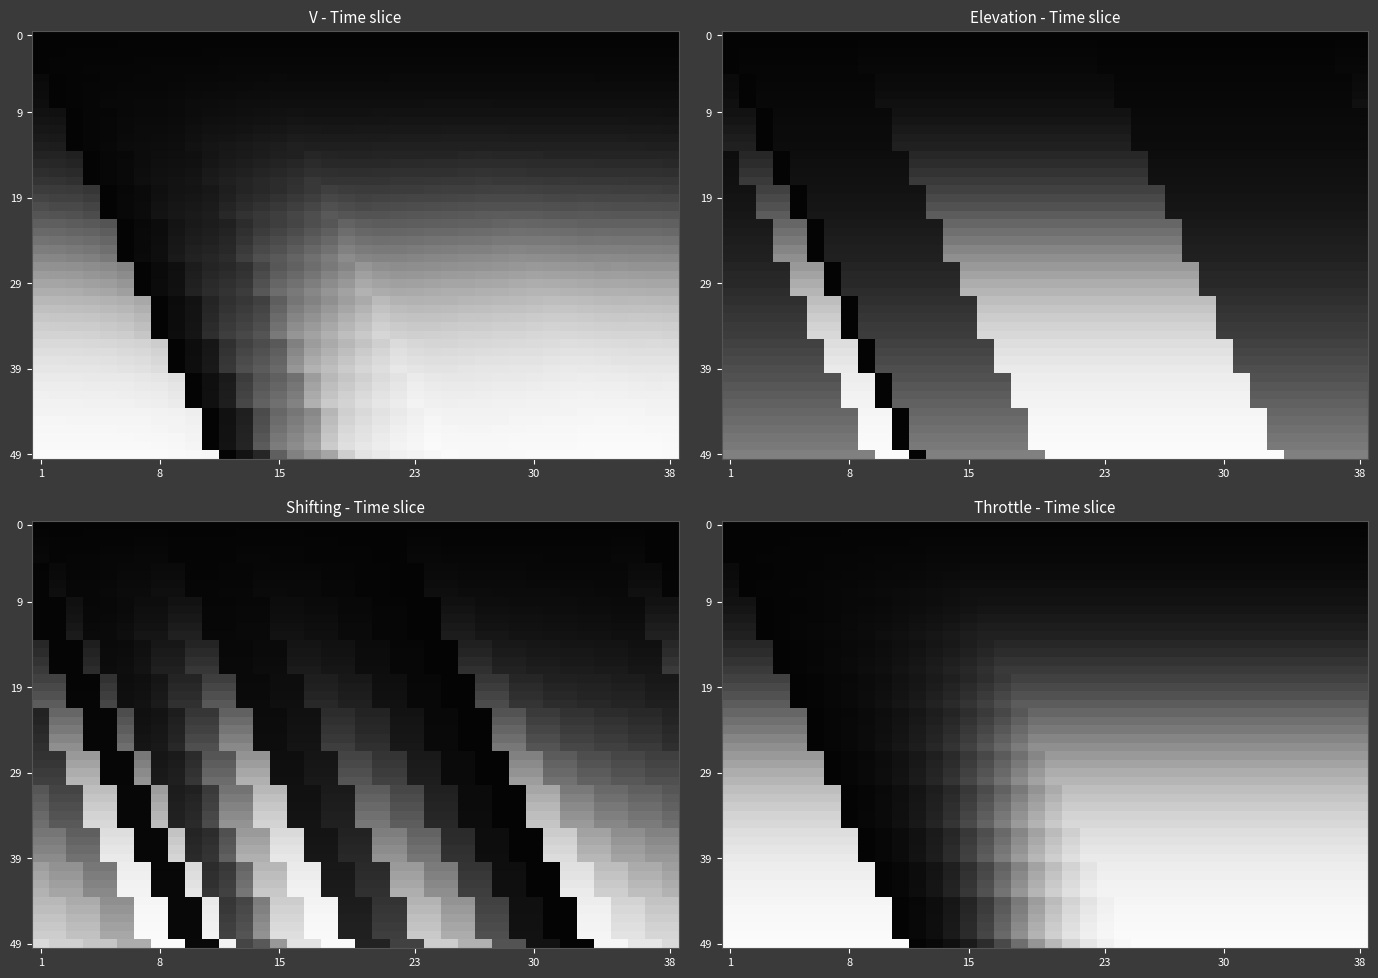

True or false: V has a value of 0.0 at 17.

False